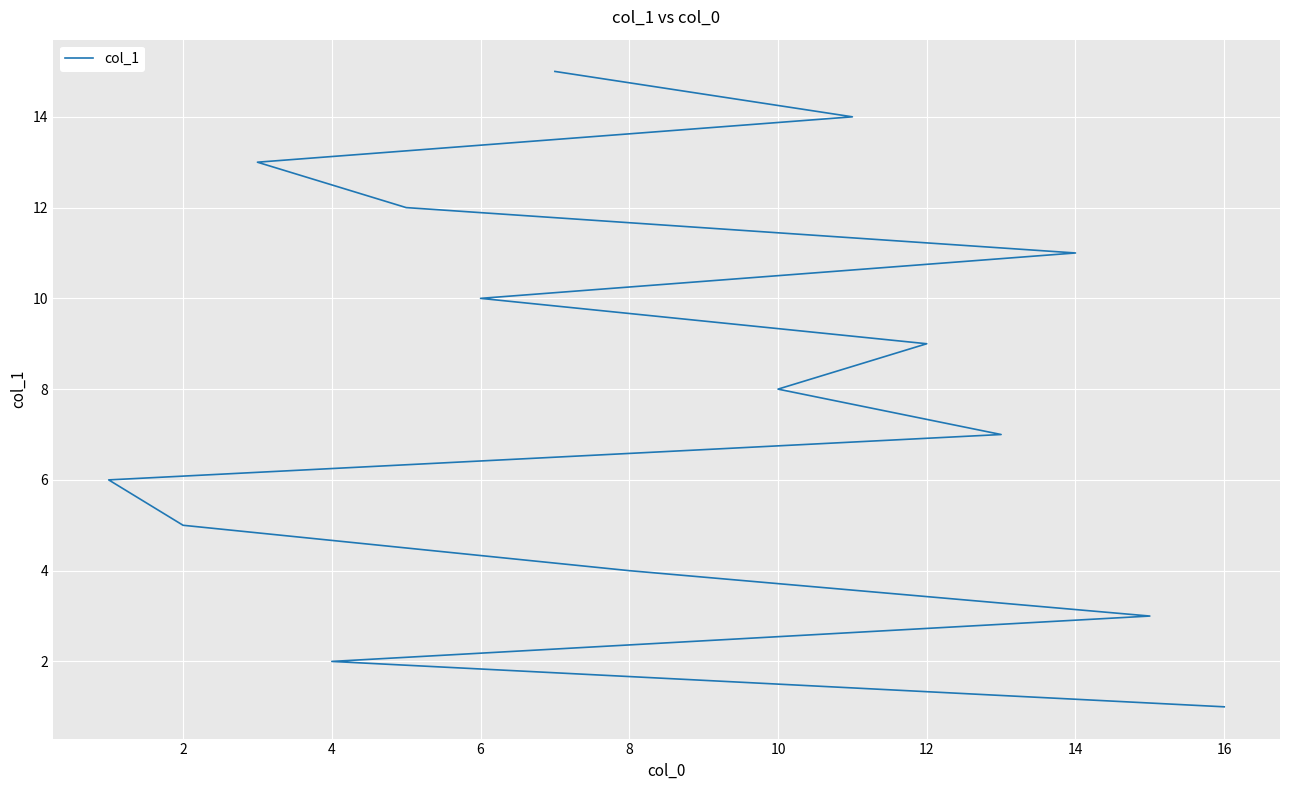

What is the smallest value displayed?

1